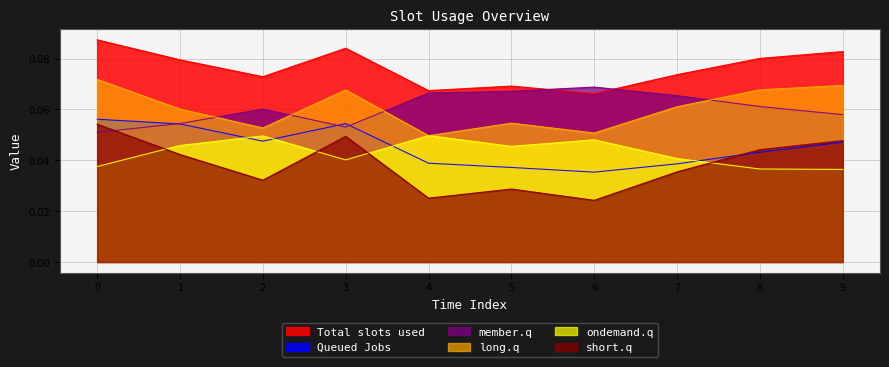

Rank the series at 6 from lowest to highest value.

short.q, Queued Jobs, ondemand.q, long.q, Total slots used, member.q